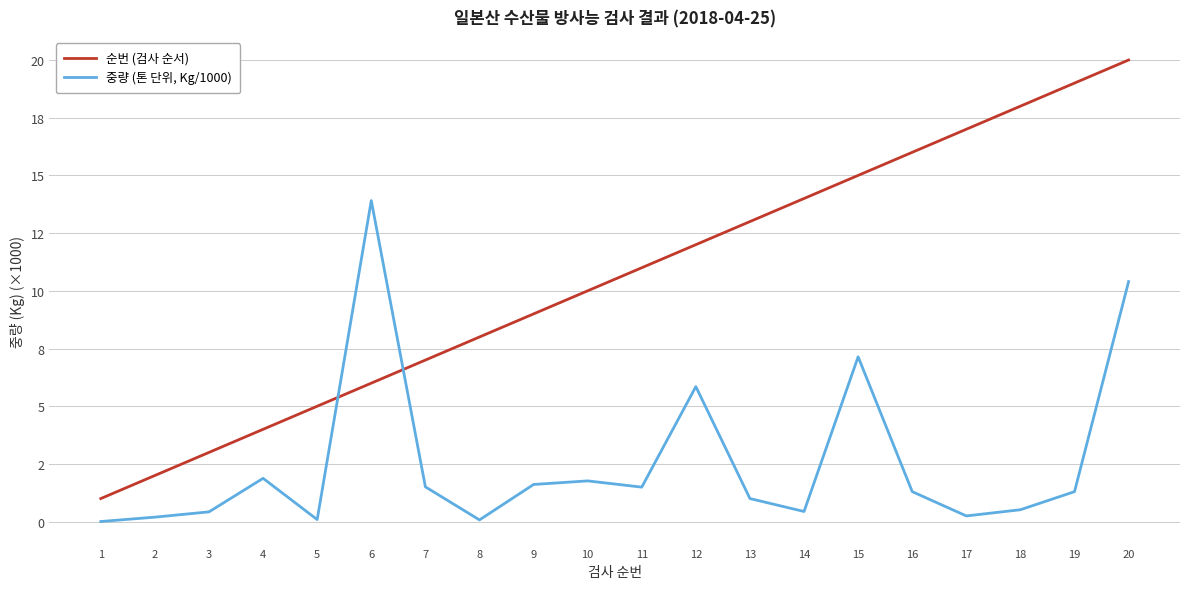

At which category does 중량 (톤 단위, Kg/1000) reach its first local valley?

5